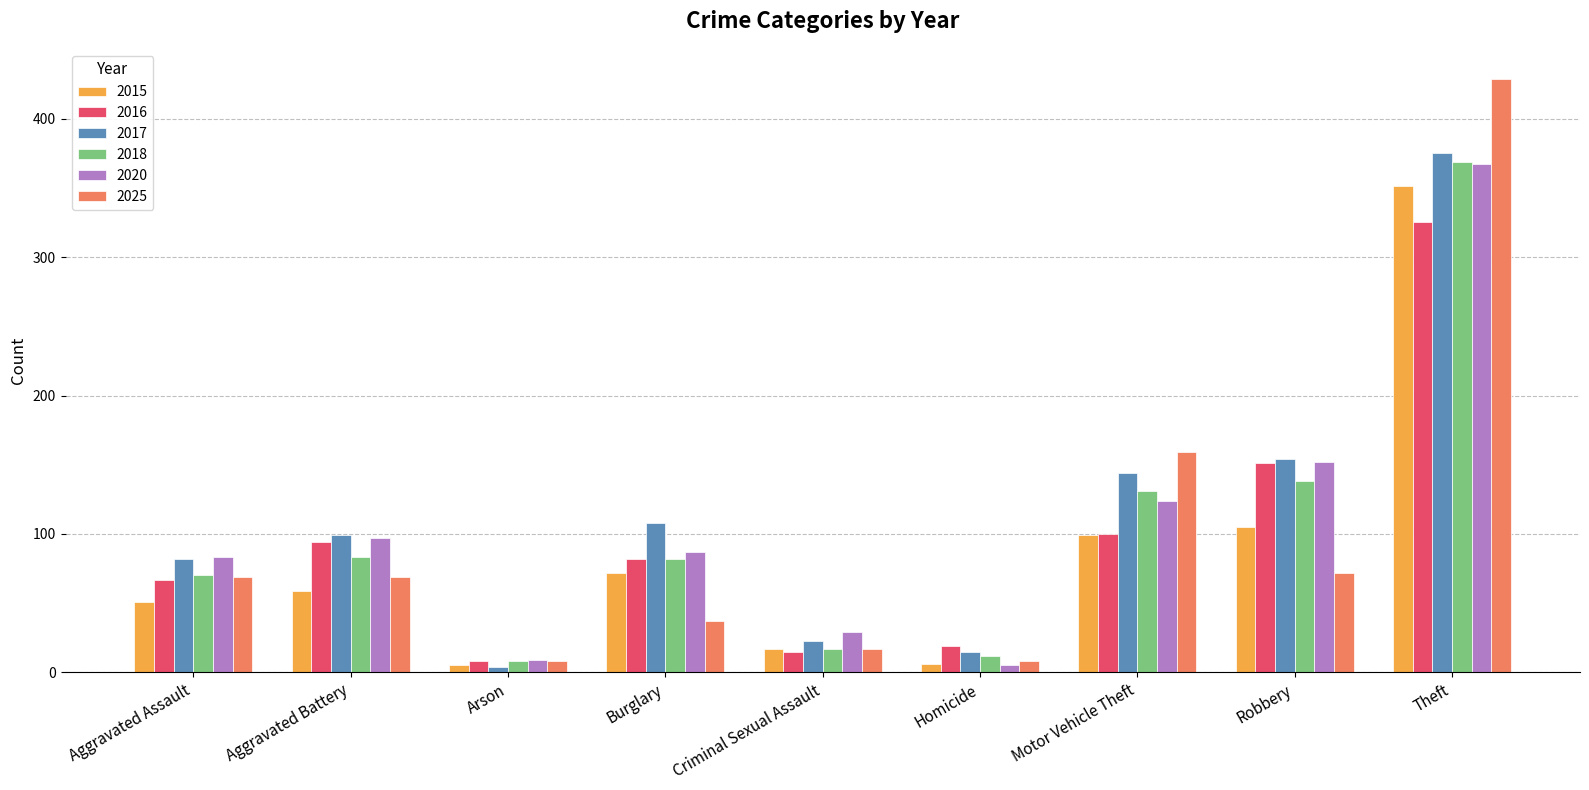

At which category is the sum across all series the highest?

Theft